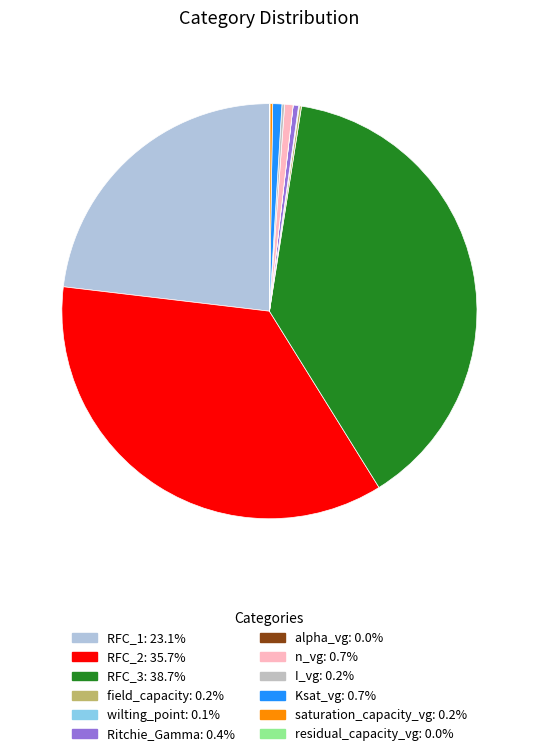

What portion of the pie excludes Ritchie_Gamma?

99.6%